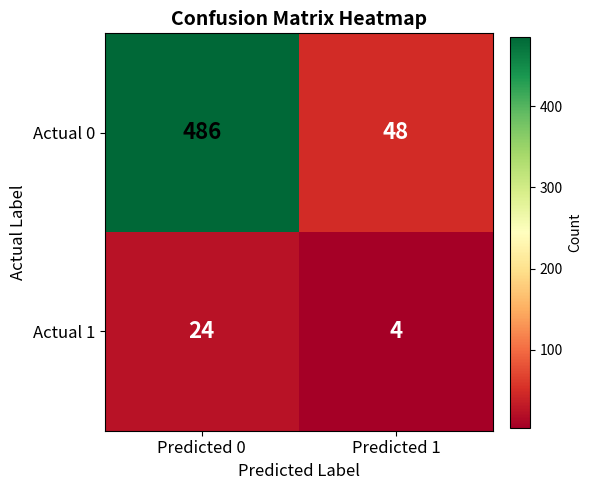

List the series in order of their overall mean, highest first.

Actual 0, Actual 1